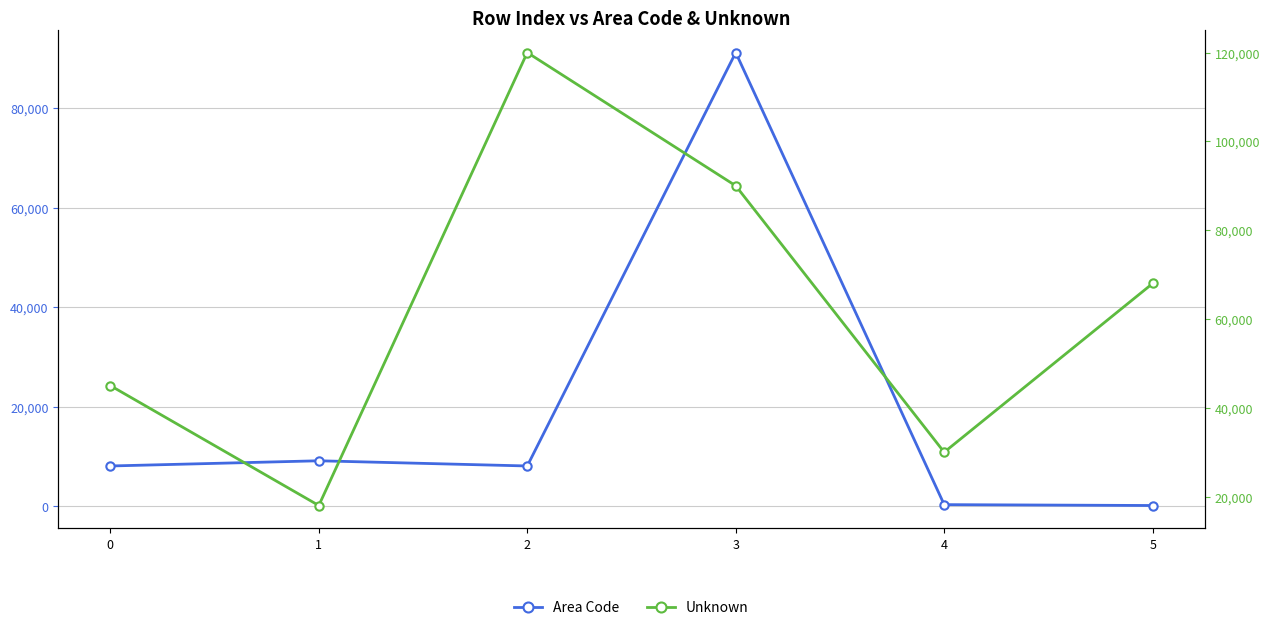

How many values in the Area Code series are below 8075?

3